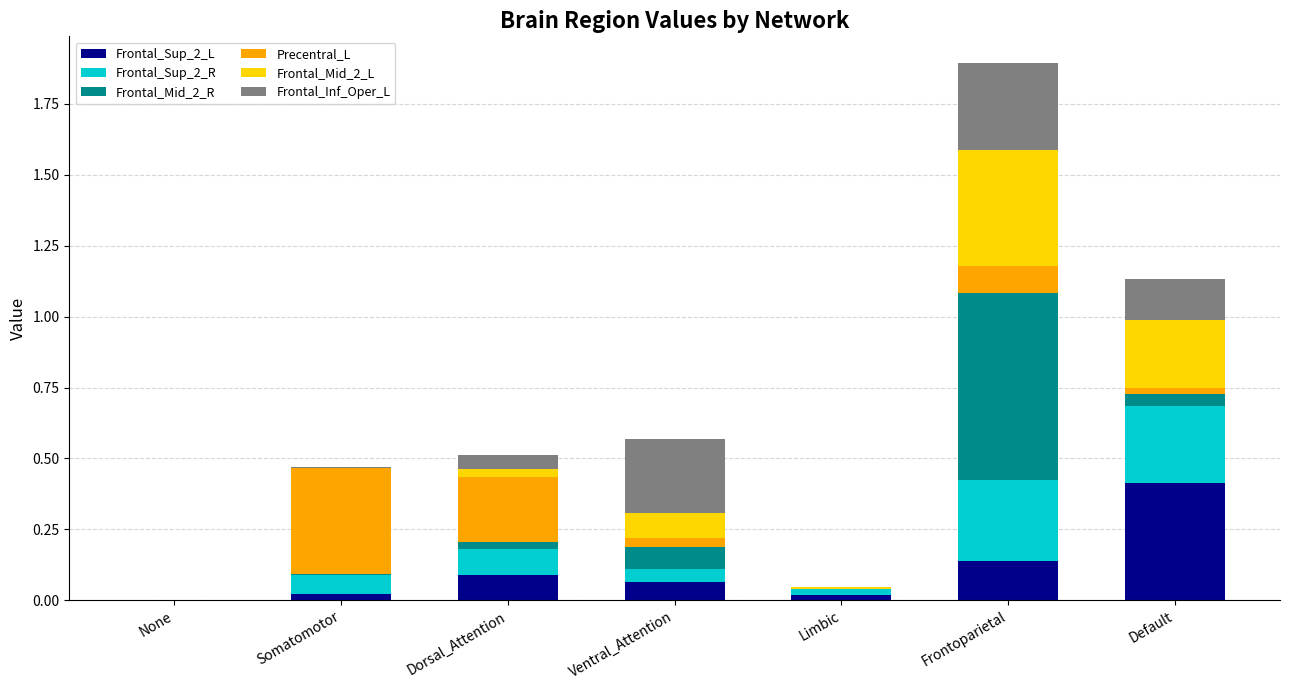

Is it true that Frontal_Sup_2_L equals 0.0 at Dorsal_Attention?

False